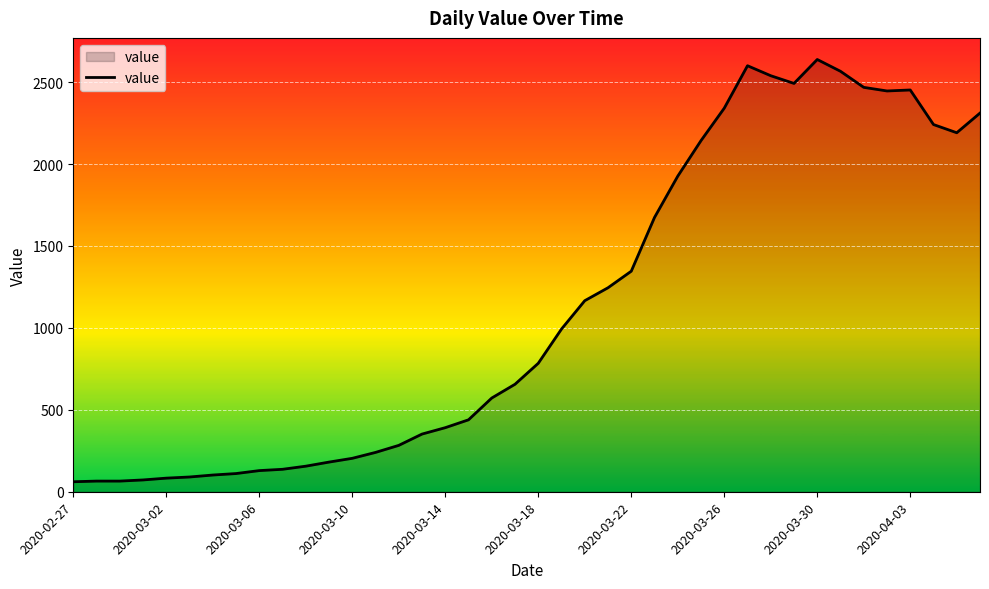

What is the difference between the maximum and minimum values?

2577